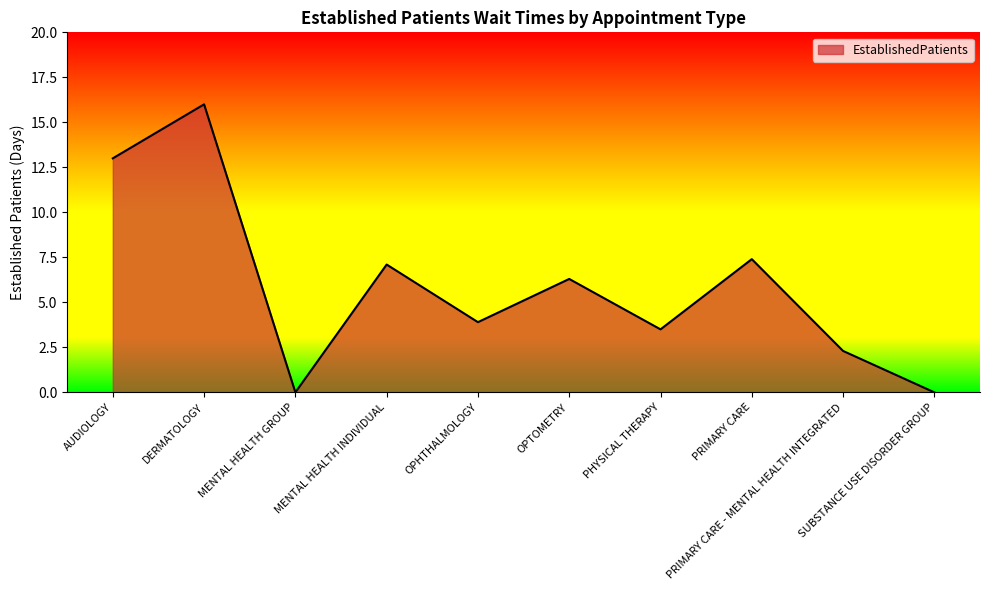

At which category does the data reach its first local valley?

MENTAL HEALTH GROUP